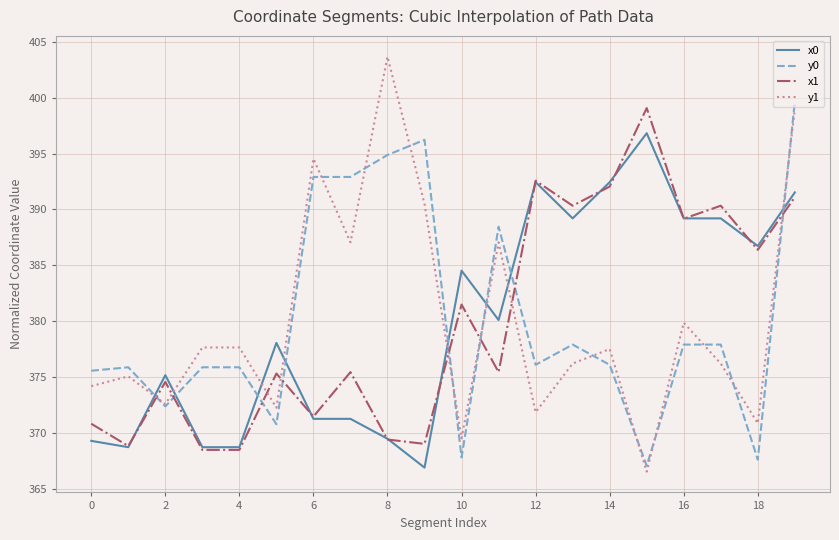

After their last crossing, which series has the higher values: y1 or x0?

y1